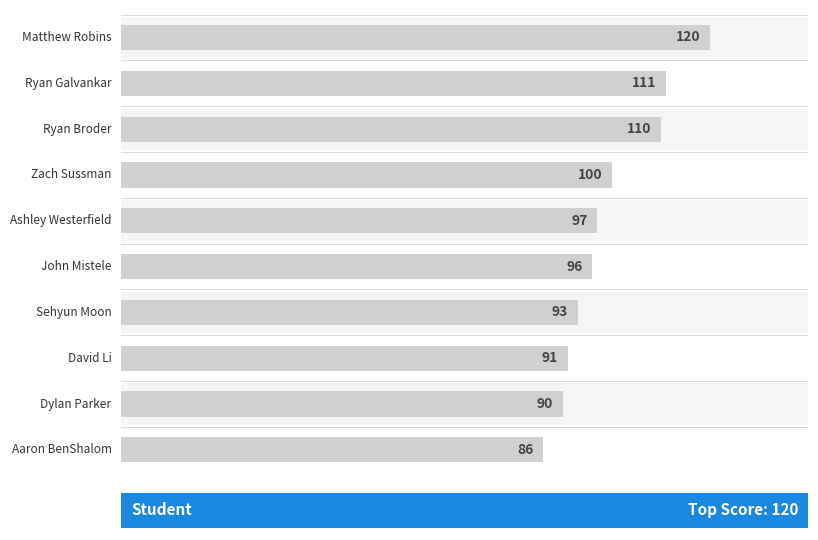

Reading left to right, transcribe all the data shown in this chart.

120	111	110	100	97	96	93	91	90	86